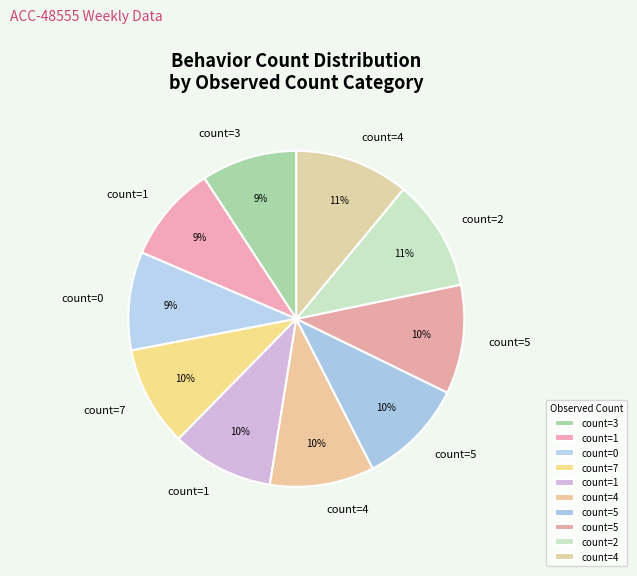

Which category has the smallest portion of the pie?

3